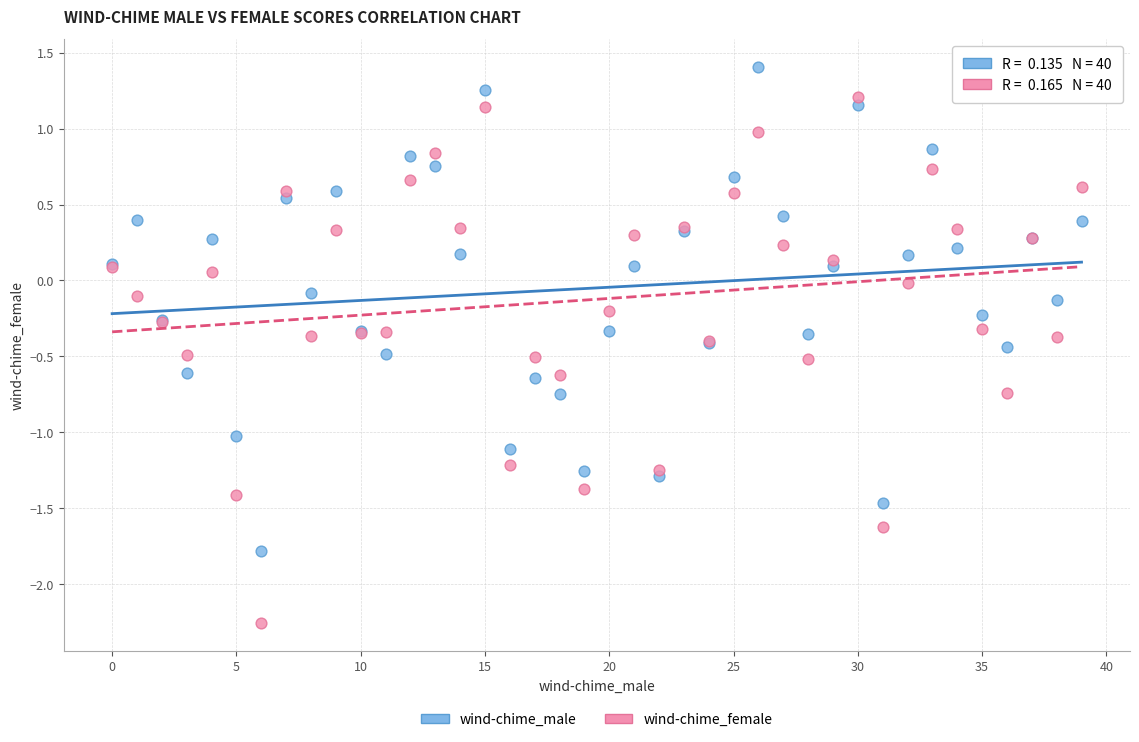

What are all the series names shown in the legend?

wind-chime_male, wind-chime_female